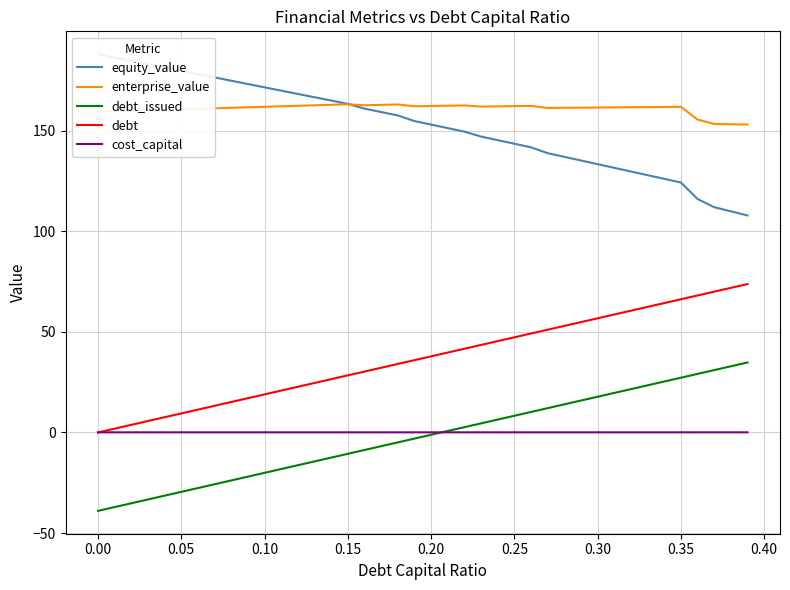

At how many categories does at least one series exceed 39?

40